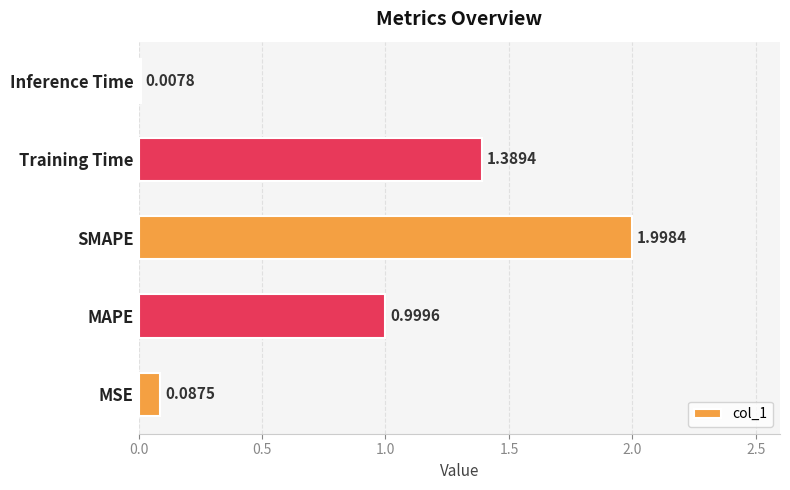

Which label corresponds to the largest value in the chart?

SMAPE